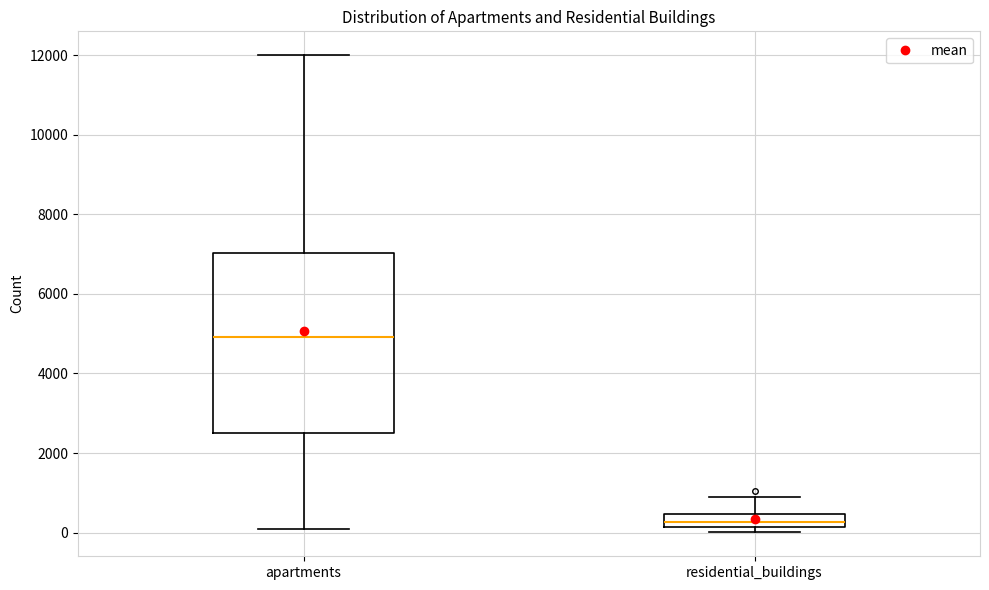

Comparing the boxes themselves (not the whiskers), which one is the tallest?

apartments